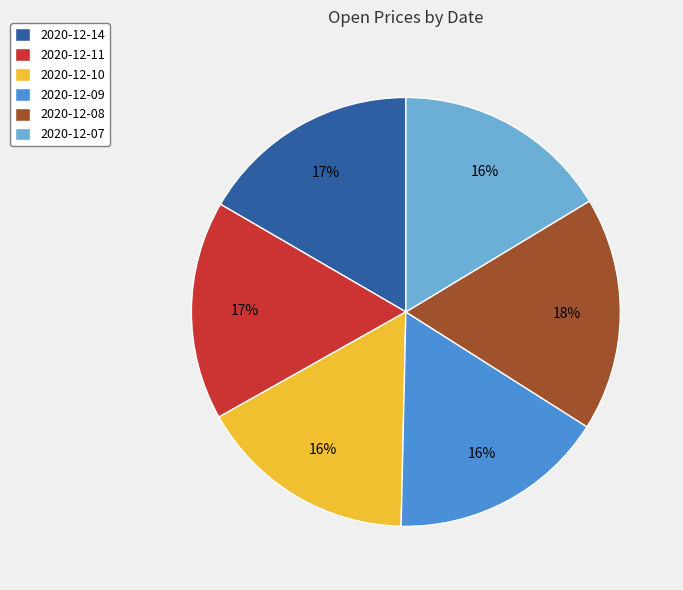

To the nearest percent, what percentage of the pie is 2020-12-09?

16%